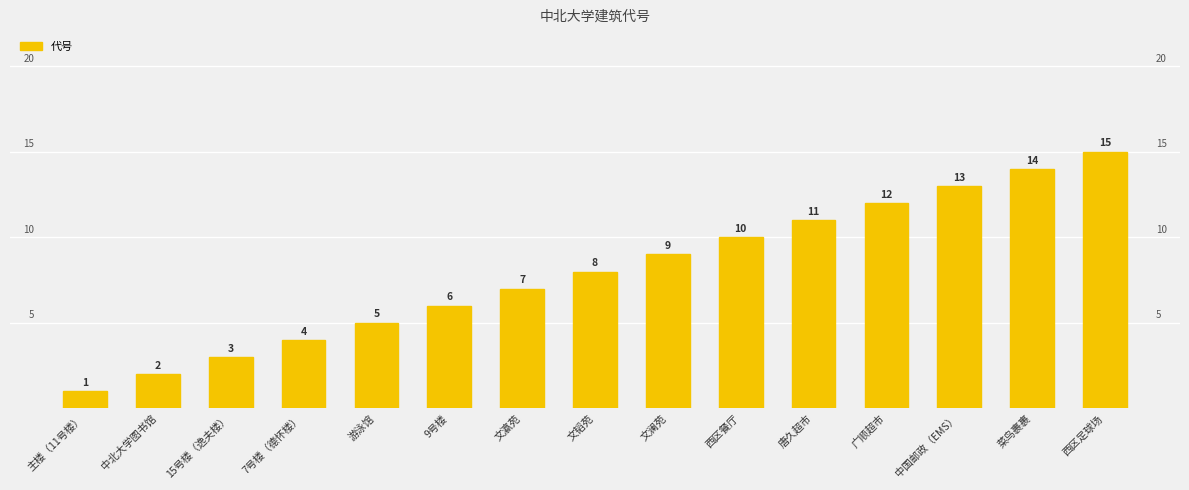

List the labels in order of value, largest first.

西区足球场, 菜鸟裹裹, 中国邮政（EMS）, 广顺超市, 唐久超市, 西区餐厅, 文澜苑, 文韬苑, 文瀛苑, 9号楼, 游泳馆, 7号楼（德怀楼）, 15号楼（逸夫楼）, 中北大学图书馆, 主楼（11号楼）